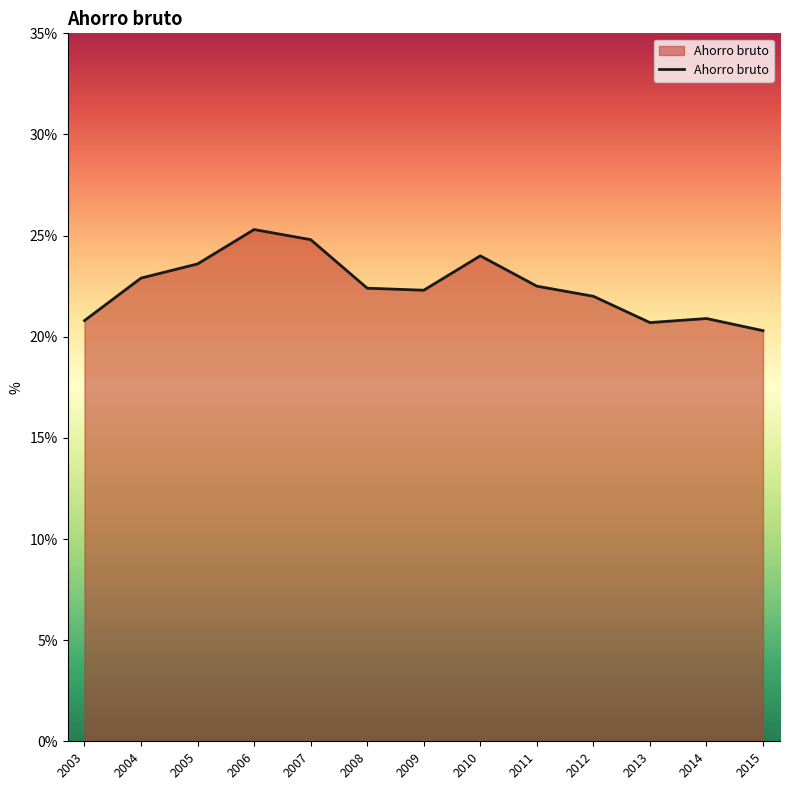

Where does the data first go above 22?

2004